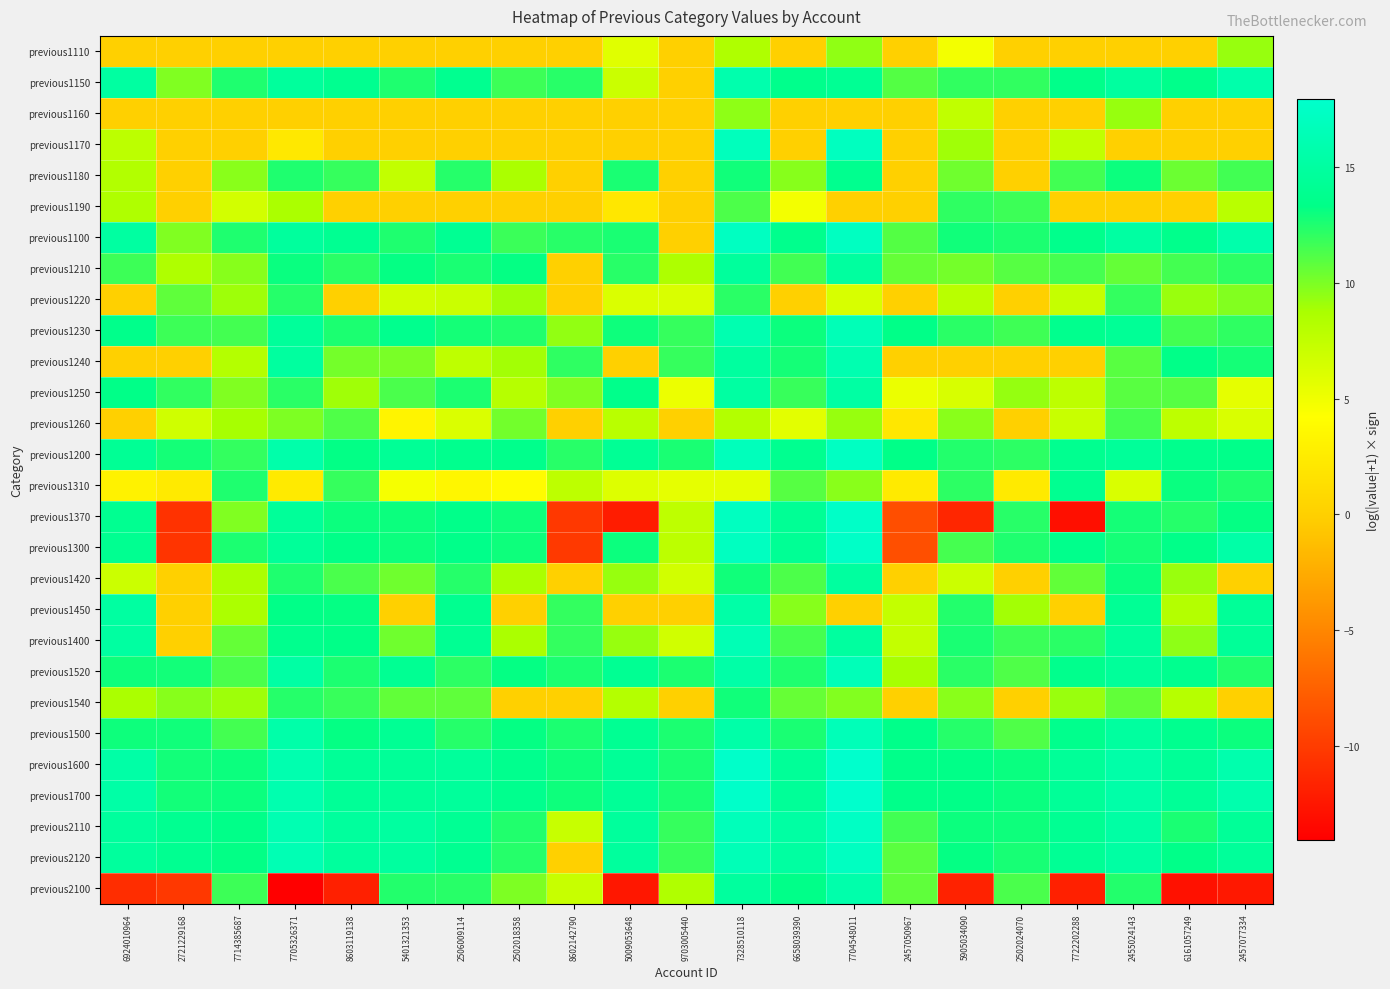

Reading left to right, transcribe all the data shown in this chart.

previous1110: 6924010964=0.0	2721229168=0.0	7714385687=0.0	7705326371=0.0	8603119138=0.0	5401321353=0.0	2506009114=0.0	2502018358=0.0	8602142790=0.0	5009053648=5.8	9703005440=0.0	7328510118=8.4	6658039390=0.0	7704548011=9.5	2457050967=0.0	5905034090=4.9	2502024070=0.0	7722202288=0.0	2455024143=0.0	6161057249=0.0	2457077334=9.3
previous1150: 6924010964=15.0	2721229168=9.9	7714385687=12.5	7705326371=14.7	8603119138=13.9	5401321353=12.5	2506009114=13.9	2502018358=11.7	8602142790=12.3	5009053648=7.0	9703005440=0.0	7328510118=15.8	6658039390=13.6	7704548011=14.2	2457050967=11.1	5905034090=12.0	2502024070=12.0	7722202288=13.5	2455024143=14.9	6161057249=13.6	2457077334=15.7
previous1160: 6924010964=0.0	2721229168=0.0	7714385687=0.0	7705326371=0.0	8603119138=0.0	5401321353=0.0	2506009114=0.0	2502018358=0.0	8602142790=0.0	5009053648=0.0	9703005440=0.0	7328510118=9.5	6658039390=0.0	7704548011=0.0	2457050967=0.0	5905034090=7.5	2502024070=0.0	7722202288=0.0	2455024143=9.3	6161057249=0.0	2457077334=0.0
previous1170: 6924010964=7.7	2721229168=0.0	7714385687=0.0	7705326371=2.2	8603119138=0.0	5401321353=0.0	2506009114=0.0	2502018358=0.0	8602142790=0.0	5009053648=0.0	9703005440=0.0	7328510118=16.8	6658039390=0.0	7704548011=17.1	2457050967=0.0	5905034090=9.0	2502024070=0.0	7722202288=7.5	2455024143=0.0	6161057249=0.0	2457077334=0.0
previous1180: 6924010964=8.3	2721229168=0.0	7714385687=9.6	7705326371=12.5	8603119138=11.9	5401321353=7.5	2506009114=12.3	2502018358=8.7	8602142790=0.0	5009053648=12.6	9703005440=0.0	7328510118=12.9	6658039390=9.7	7704548011=13.8	2457050967=0.0	5905034090=10.3	2502024070=0.0	7722202288=11.6	2455024143=13.0	6161057249=10.4	2457077334=11.6
previous1190: 6924010964=8.4	2721229168=0.0	7714385687=6.6	7705326371=8.7	8603119138=0.0	5401321353=0.0	2506009114=0.0	2502018358=0.0	8602142790=0.0	5009053648=2.1	9703005440=0.0	7328510118=11.3	6658039390=4.8	7704548011=0.0	2457050967=0.0	5905034090=12.1	2502024070=11.7	7722202288=0.0	2455024143=0.0	6161057249=0.0	2457077334=7.9
previous1100: 6924010964=15.0	2721229168=9.9	7714385687=12.5	7705326371=14.8	8603119138=14.0	5401321353=12.5	2506009114=14.1	2502018358=11.7	8602142790=12.3	5009053648=12.6	9703005440=0.0	7328510118=17.2	6658039390=13.7	7704548011=17.2	2457050967=11.1	5905034090=12.9	2502024070=12.6	7722202288=13.6	2455024143=15.0	6161057249=13.6	2457077334=15.7
previous1210: 6924010964=11.7	2721229168=8.5	7714385687=9.7	7705326371=13.0	8603119138=12.2	5401321353=13.2	2506009114=12.6	2502018358=13.2	8602142790=0.0	5009053648=12.2	9703005440=8.5	7328510118=14.7	6658039390=11.6	7704548011=14.9	2457050967=10.6	5905034090=10.2	2502024070=11.0	7722202288=11.4	2455024143=10.6	6161057249=11.5	2457077334=12.1
previous1220: 6924010964=0.0	2721229168=10.8	7714385687=9.0	7705326371=12.3	8603119138=0.0	5401321353=6.7	2506009114=7.0	2502018358=9.0	8602142790=0.0	5009053648=6.1	9703005440=6.2	7328510118=12.2	6658039390=0.0	7704548011=6.3	2457050967=0.0	5905034090=7.9	2502024070=0.0	7722202288=7.3	2455024143=12.0	6161057249=9.2	2457077334=9.8
previous1230: 6924010964=13.6	2721229168=11.7	7714385687=11.5	7705326371=14.6	8603119138=12.5	5401321353=13.8	2506009114=12.7	2502018358=12.4	8602142790=9.4	5009053648=13.0	9703005440=11.9	7328510118=16.1	6658039390=13.0	7704548011=16.5	2457050967=13.3	5905034090=12.2	2502024070=11.6	7722202288=13.8	2455024143=14.3	6161057249=11.5	2457077334=12.1
previous1240: 6924010964=0.0	2721229168=0.0	7714385687=8.2	7705326371=14.9	8603119138=10.2	5401321353=10.1	2506009114=7.7	2502018358=8.9	8602142790=12.1	5009053648=0.0	9703005440=11.9	7328510118=14.8	6658039390=12.8	7704548011=16.1	2457050967=0.0	5905034090=0.0	2502024070=0.0	7722202288=0.0	2455024143=11.0	6161057249=13.3	2457077334=12.7
previous1250: 6924010964=13.3	2721229168=12.0	7714385687=9.9	7705326371=12.2	8603119138=9.0	5401321353=11.3	2506009114=12.6	2502018358=8.1	8602142790=9.9	5009053648=13.6	9703005440=5.2	7328510118=15.1	6658039390=11.9	7704548011=15.2	2457050967=5.3	5905034090=6.3	2502024070=9.3	7722202288=7.7	2455024143=11.0	6161057249=11.0	2457077334=5.6
previous1260: 6924010964=0.0	2721229168=6.8	7714385687=8.8	7705326371=10.0	8603119138=11.2	5401321353=3.3	2506009114=6.2	2502018358=10.2	8602142790=0.0	5009053648=7.9	9703005440=0.0	7328510118=8.2	6658039390=5.7	7704548011=9.2	2457050967=2.1	5905034090=9.6	2502024070=0.0	7722202288=7.2	2455024143=11.4	6161057249=7.7	2457077334=6.2
previous1200: 6924010964=14.2	2721229168=12.7	7714385687=11.9	7705326371=15.6	8603119138=13.3	5401321353=14.3	2506009114=13.8	2502018358=13.6	8602142790=12.2	5009053648=14.2	9703005440=12.6	7328510118=16.7	6658039390=13.9	7704548011=17.2	2457050967=13.4	5905034090=12.4	2502024070=12.1	7722202288=13.9	2455024143=14.5	6161057249=13.7	2457077334=13.5
previous1310: 6924010964=3.1	2721229168=2.4	7714385687=12.5	7705326371=2.4	8603119138=11.9	5401321353=4.6	2506009114=3.4	2502018358=3.9	8602142790=7.7	5009053648=6.0	9703005440=5.5	7328510118=5.6	6658039390=11.0	7704548011=9.6	2457050967=2.4	5905034090=12.1	2502024070=2.4	7722202288=14.0	2455024143=6.2	6161057249=13.1	2457077334=12.5
previous1370: 6924010964=13.9	2721229168=-10.6	7714385687=9.9	7705326371=14.5	8603119138=13.0	5401321353=13.0	2506009114=13.5	2502018358=12.9	8602142790=-10.2	5009053648=-12.1	9703005440=7.7	7328510118=17.2	6658039390=14.2	7704548011=17.5	2457050967=-8.8	5905034090=-11.5	2502024070=12.2	7722202288=-13.0	2455024143=12.7	6161057249=12.3	2457077334=13.2
previous1300: 6924010964=13.9	2721229168=-10.5	7714385687=12.6	7705326371=14.5	8603119138=13.4	5401321353=13.0	2506009114=13.5	2502018358=13.0	8602142790=-10.1	5009053648=13.0	9703005440=7.8	7328510118=17.2	6658039390=14.2	7704548011=17.5	2457050967=-8.8	5905034090=11.4	2502024070=12.5	7722202288=13.6	2455024143=12.7	6161057249=13.5	2457077334=15.4
previous1420: 6924010964=6.9	2721229168=0.0	7714385687=8.6	7705326371=12.5	8603119138=11.3	5401321353=10.3	2506009114=12.3	2502018358=8.7	8602142790=0.0	5009053648=9.3	9703005440=6.6	7328510118=12.9	6658039390=11.3	7704548011=14.9	2457050967=0.0	5905034090=7.0	2502024070=0.0	7722202288=10.7	2455024143=13.0	6161057249=9.2	2457077334=0.0
previous1450: 6924010964=15.0	2721229168=0.0	7714385687=8.7	7705326371=13.4	8603119138=13.2	5401321353=0.0	2506009114=13.9	2502018358=0.0	8602142790=12.0	5009053648=0.0	9703005440=0.0	7328510118=15.5	6658039390=9.7	7704548011=0.0	2457050967=7.4	5905034090=12.4	2502024070=9.0	7722202288=0.0	2455024143=14.2	6161057249=8.2	2457077334=14.5
previous1400: 6924010964=15.0	2721229168=0.0	7714385687=10.6	7705326371=13.7	8603119138=13.3	5401321353=10.3	2506009114=14.1	2502018358=8.7	8602142790=12.0	5009053648=9.3	9703005440=6.7	7328510118=16.4	6658039390=11.5	7704548011=14.9	2457050967=7.4	5905034090=12.6	2502024070=11.7	7722202288=12.2	2455024143=14.6	6161057249=9.5	2457077334=14.5
previous1520: 6924010964=12.9	2721229168=12.8	7714385687=11.3	7705326371=15.3	8603119138=12.5	5401321353=14.1	2506009114=12.1	2502018358=13.2	8602142790=12.6	5009053648=14.1	9703005440=12.6	7328510118=15.5	6658039390=12.5	7704548011=16.5	2457050967=8.8	5905034090=12.2	2502024070=11.2	7722202288=13.7	2455024143=14.6	6161057249=13.8	2457077334=12.5
previous1540: 6924010964=8.7	2721229168=9.7	7714385687=9.1	7705326371=12.3	8603119138=11.8	5401321353=10.7	2506009114=10.7	2502018358=0.0	8602142790=0.0	5009053648=8.2	9703005440=0.0	7328510118=12.9	6658039390=10.6	7704548011=9.8	2457050967=0.0	5905034090=9.6	2502024070=0.0	7722202288=9.2	2455024143=10.7	6161057249=8.1	2457077334=0.0
previous1500: 6924010964=12.9	2721229168=12.9	7714385687=11.5	7705326371=15.5	8603119138=13.2	5401321353=14.1	2506009114=12.3	2502018358=13.2	8602142790=12.6	5009053648=14.1	9703005440=12.6	7328510118=15.5	6658039390=12.6	7704548011=16.5	2457050967=13.5	5905034090=12.3	2502024070=11.2	7722202288=13.7	2455024143=14.9	6161057249=13.8	2457077334=13.0
previous1600: 6924010964=15.4	2721229168=12.8	7714385687=13.0	7705326371=16.0	8603119138=14.4	5401321353=14.4	2506009114=14.6	2502018358=13.8	8602142790=13.0	5009053648=14.4	9703005440=12.6	7328510118=17.7	6658039390=14.5	7704548011=17.9	2457050967=13.5	5905034090=13.3	2502024070=13.1	7722202288=14.5	2455024143=15.5	6161057249=14.4	2457077334=15.8
previous1700: 6924010964=15.4	2721229168=12.8	7714385687=13.0	7705326371=16.0	8603119138=14.4	5401321353=14.4	2506009114=14.6	2502018358=13.8	8602142790=13.0	5009053648=14.4	9703005440=12.6	7328510118=17.7	6658039390=14.5	7704548011=17.9	2457050967=13.5	5905034090=13.3	2502024070=13.1	7722202288=14.5	2455024143=15.5	6161057249=14.4	2457077334=15.8
previous2110: 6924010964=14.7	2721229168=13.9	7714385687=13.5	7705326371=16.2	8603119138=14.7	5401321353=14.9	2506009114=14.1	2502018358=12.4	8602142790=7.2	5009053648=14.7	9703005440=11.9	7328510118=16.7	6658039390=15.2	7704548011=17.4	2457050967=11.5	5905034090=13.0	2502024070=12.9	7722202288=14.1	2455024143=15.3	6161057249=12.6	2457077334=14.4
previous2120: 6924010964=14.8	2721229168=13.9	7714385687=13.3	7705326371=16.3	8603119138=14.8	5401321353=14.9	2506009114=13.9	2502018358=12.3	8602142790=0.0	5009053648=14.8	9703005440=11.8	7328510118=16.5	6658039390=15.0	7704548011=17.2	2457050967=10.9	5905034090=13.2	2502024070=12.7	7722202288=14.2	2455024143=15.2	6161057249=13.5	2457077334=14.5
previous2100: 6924010964=-11.0	2721229168=-10.2	7714385687=11.7	7705326371=-14.1	8603119138=-11.8	5401321353=12.4	2506009114=12.3	2502018358=9.9	8602142790=7.2	5009053648=-12.5	9703005440=8.4	7328510118=14.8	6658039390=13.4	7704548011=15.7	2457050967=10.8	5905034090=-11.7	2502024070=11.3	7722202288=-11.8	2455024143=12.4	6161057249=-12.9	2457077334=-12.4